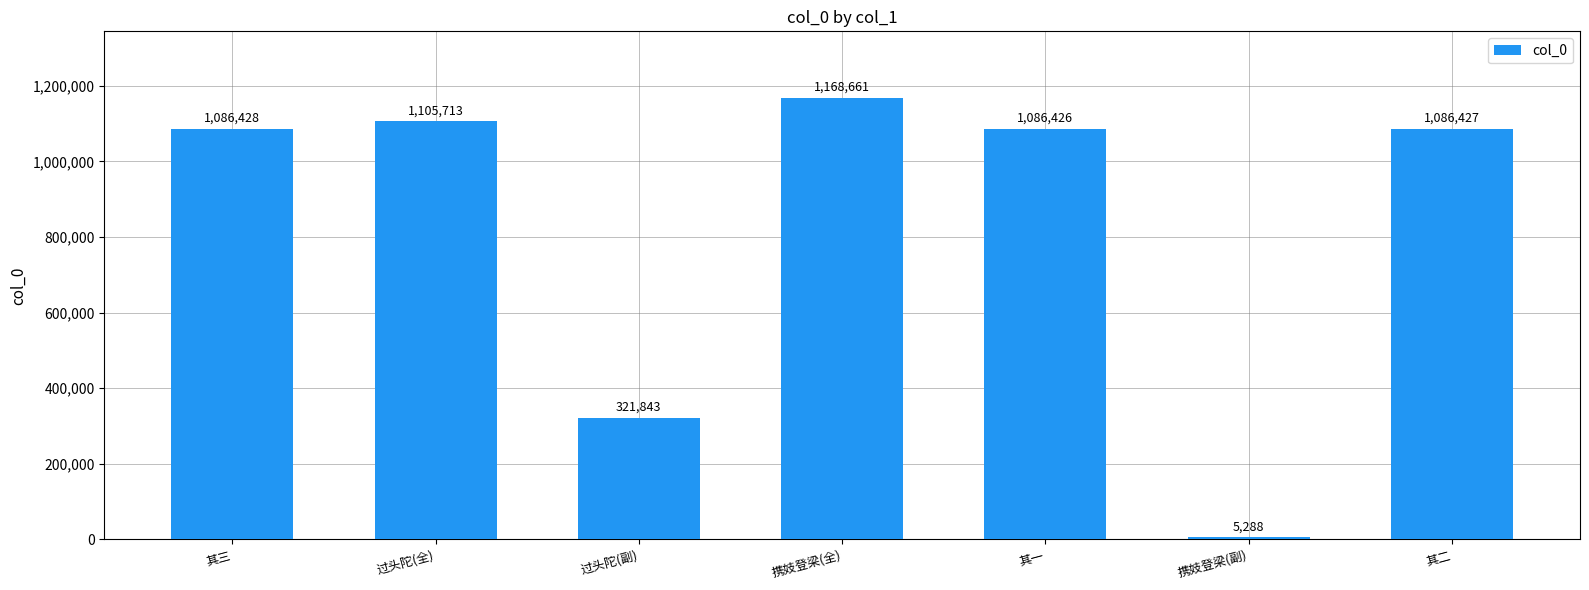

What is the sum of the values at 携妓登梁(副) and 过头陀(全)?

1111001